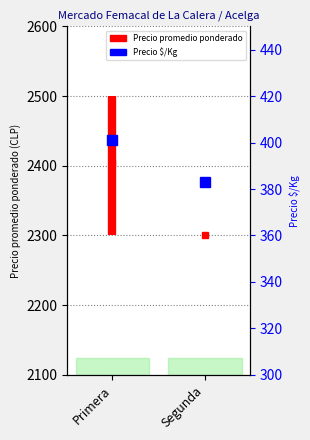

What is the value of the 1st point from the left?

401